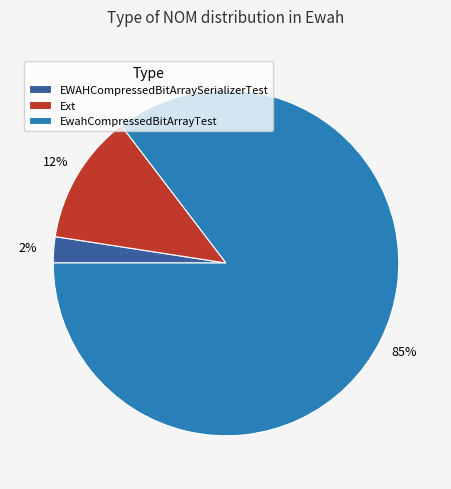

To the nearest percent, what is the combined percentage of EWAHCompressedBitArraySerializerTest and EwahCompressedBitArrayTest?

88%